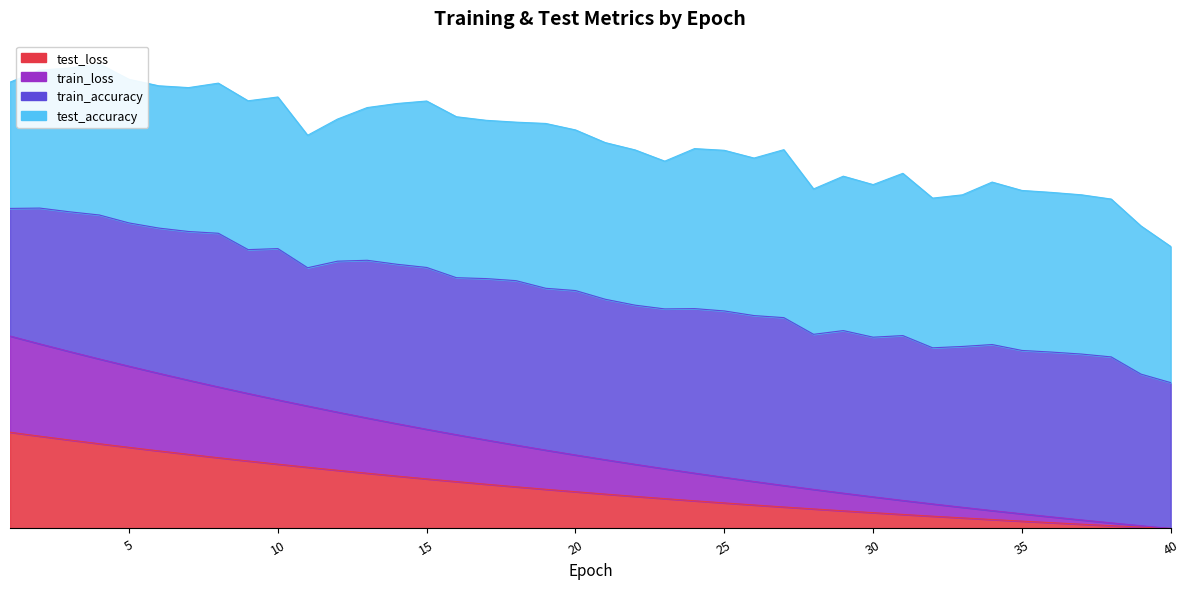

True or false: test_loss_scaled and train_loss_scaled cross at least once.

False